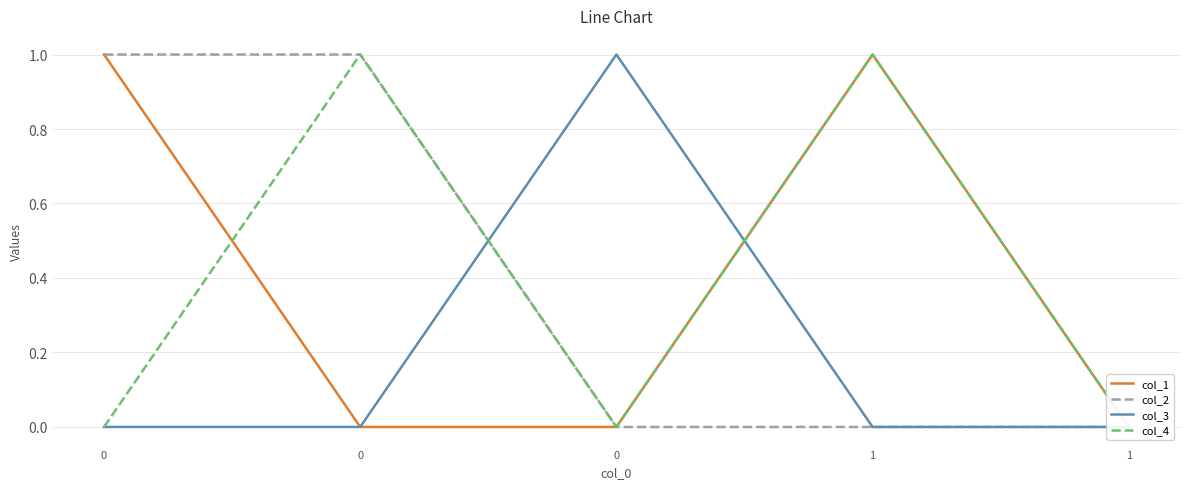

How many intersections are there between col_3 and col_2?

1